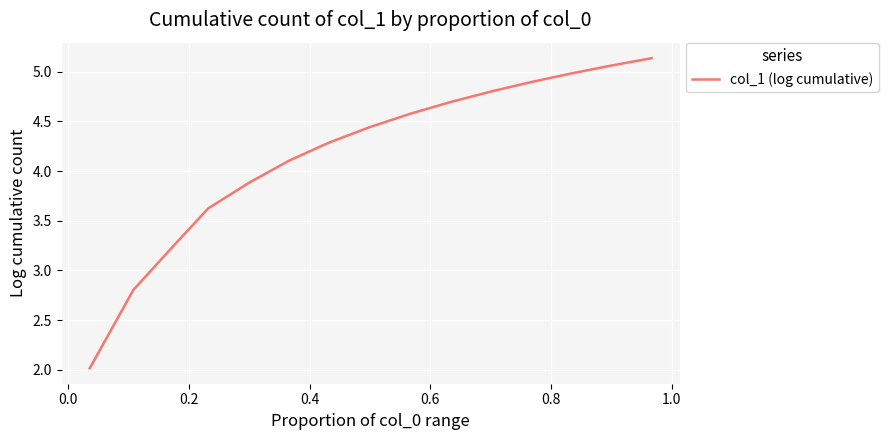

What is the average value?

4.2